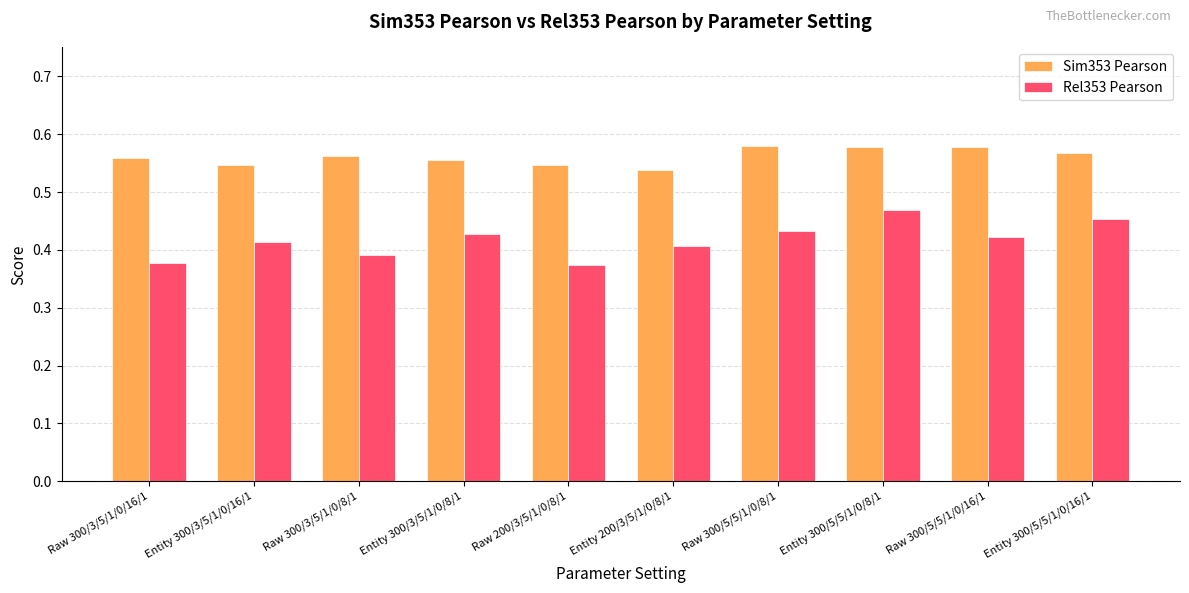

Is it true that Sim353 Pearson equals 1.0 at Raw 300/5/5/1/0/8/1?

False